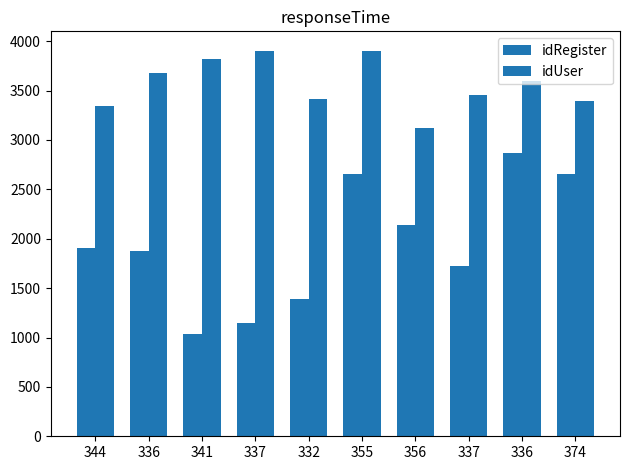

How many data points in idUser are less than 3600?

5